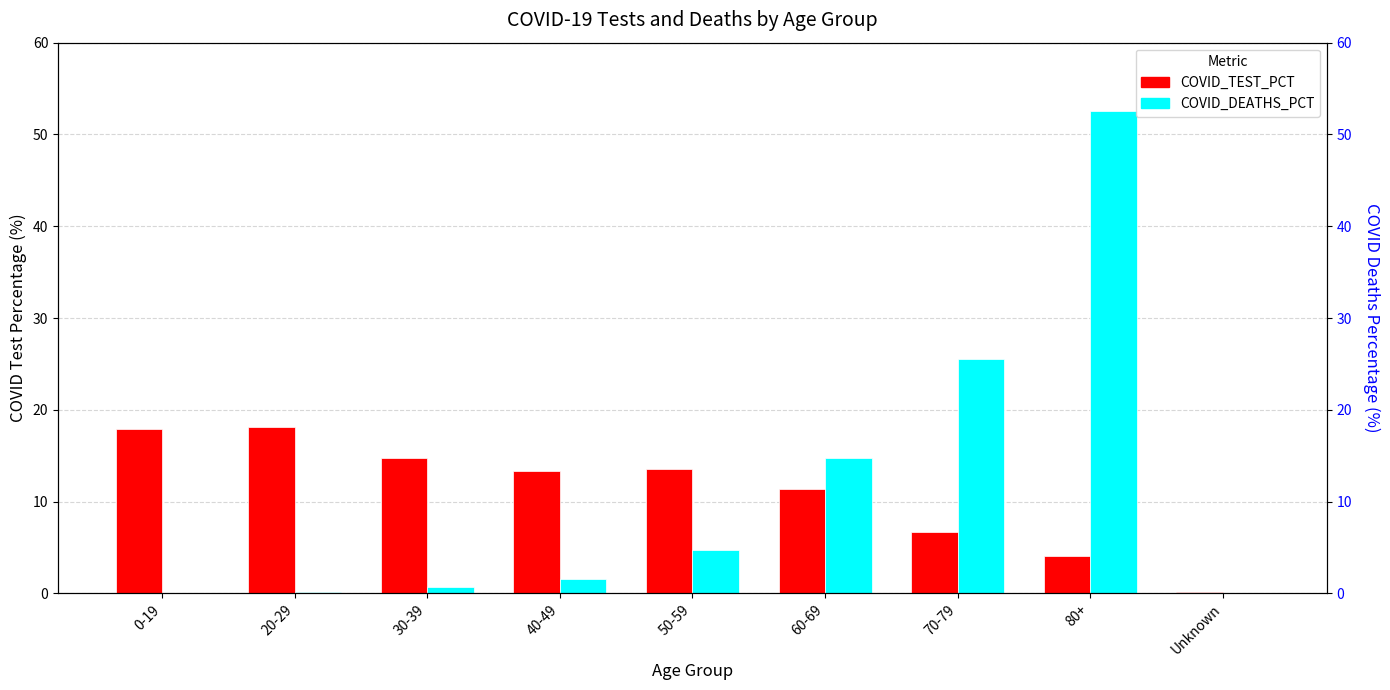

At which category is the sum across all series the highest?

80+